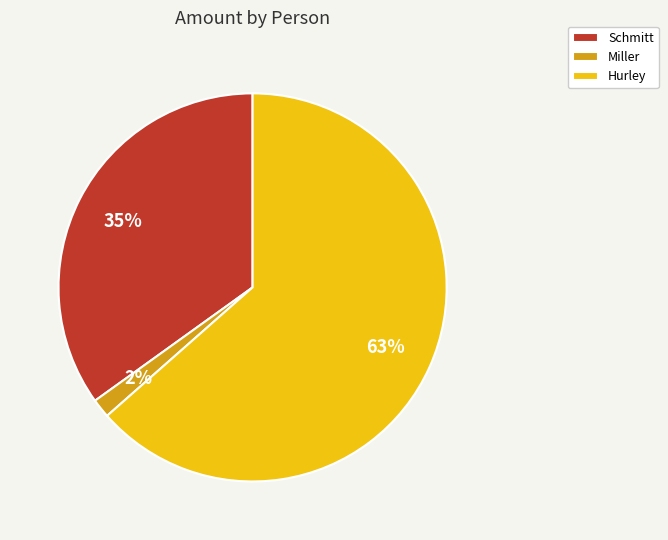

To the nearest percent, what is the average slice percentage?

33%